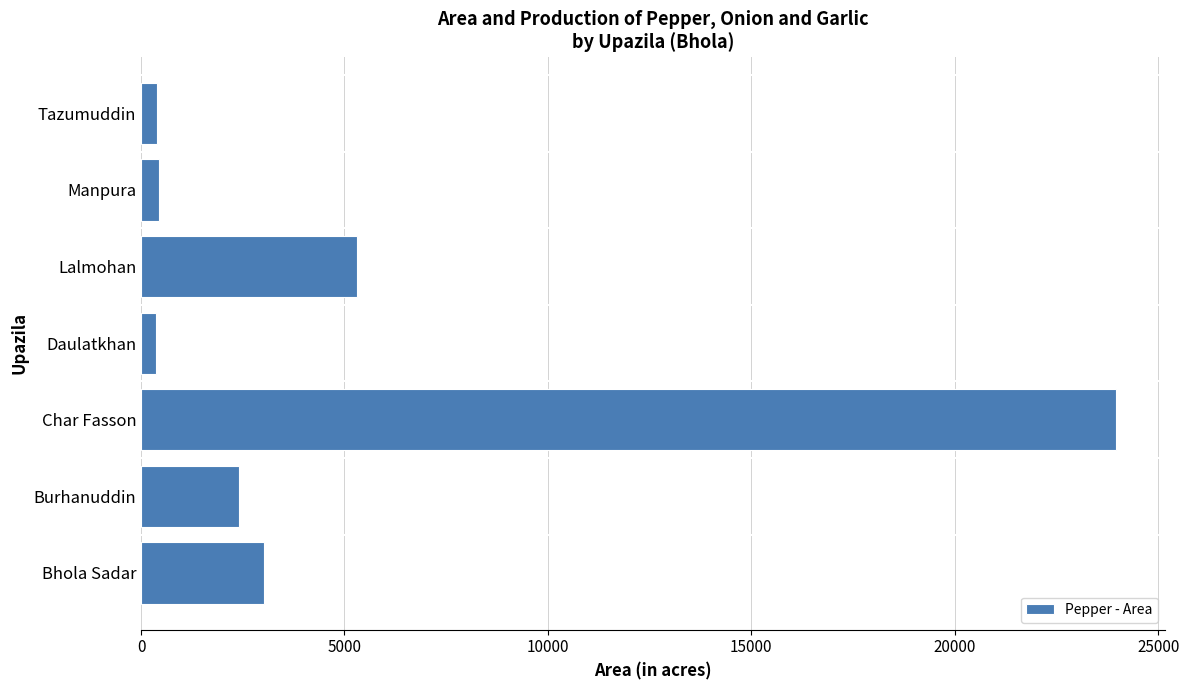

Are the bars horizontal?

Yes